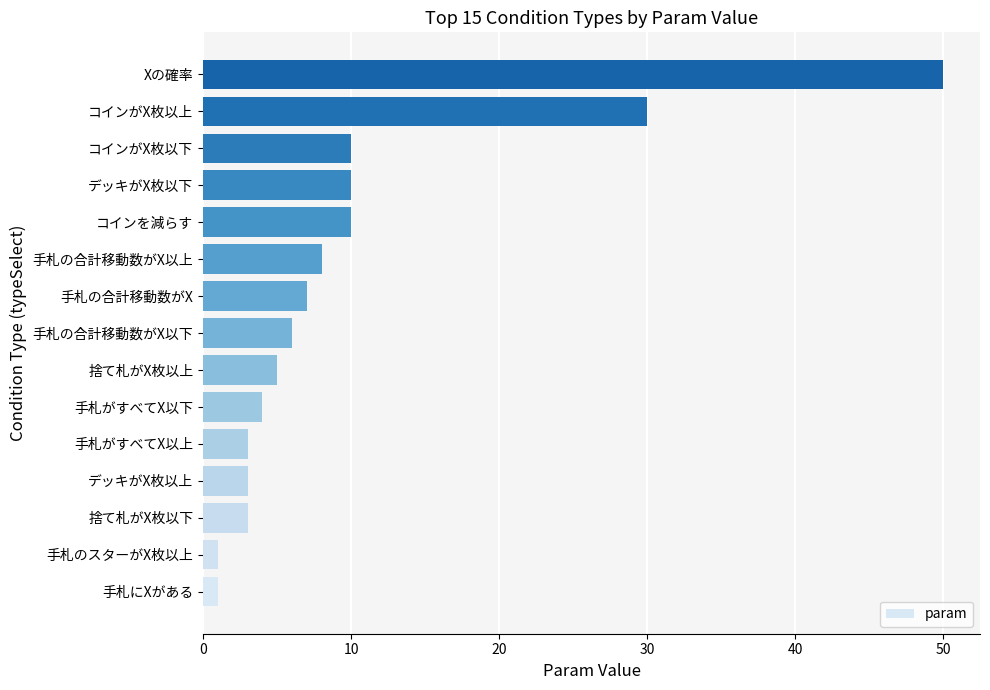

How many bars are there in total?

15